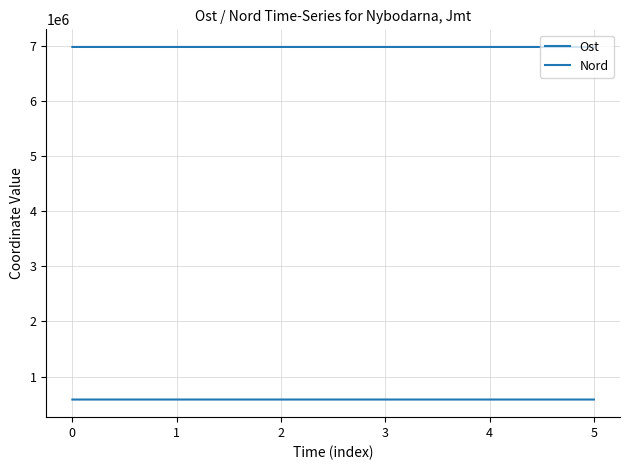

The value of Nord at 5 is 6977418.4. True or false?

True